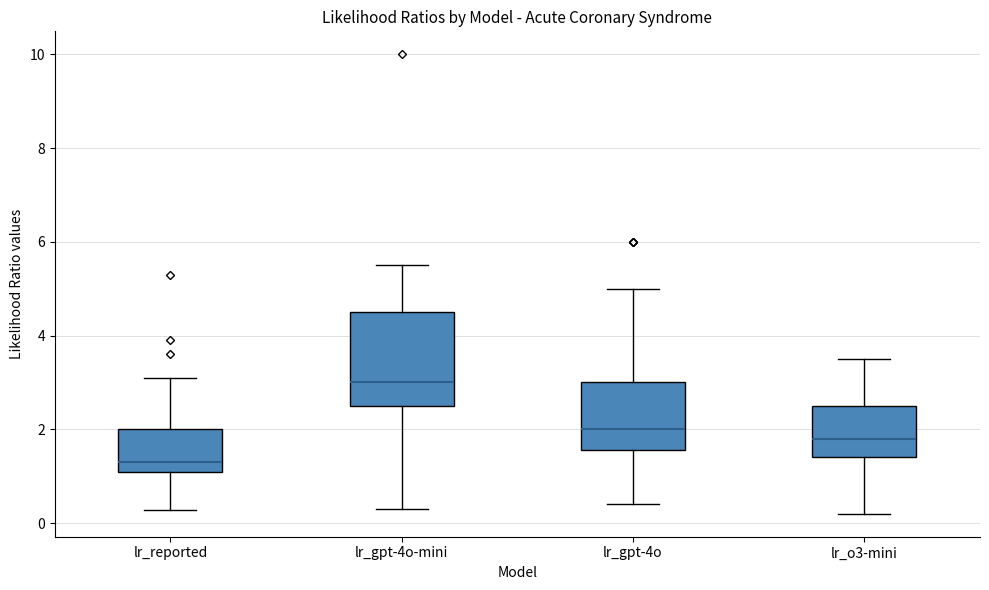

Reading left to right, read every box against the y-axis: the position of its median line, the range the box covers, and the ends of its whiskers. The values are not printed on the chart, so give them approximately, as read against the axis.

lr_reported: median 1.4, box 1.2 to 2.0, whiskers 0.2 to 3.2
lr_gpt-4o-mini: median 3.0, box 2.6 to 4.6, whiskers 0.4 to 5.6
lr_gpt-4o: median 2.0, box 1.6 to 3.0, whiskers 0.4 to 5.0
lr_o3-mini: median 1.8, box 1.4 to 2.6, whiskers 0.2 to 3.6